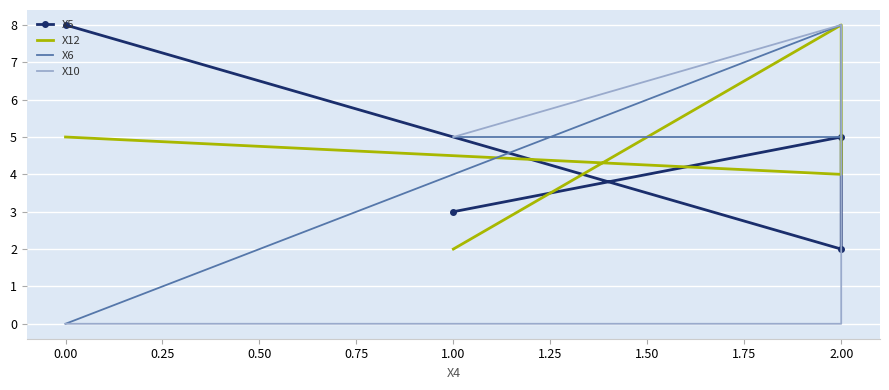

Which series has the largest range (max minus min)?

X6